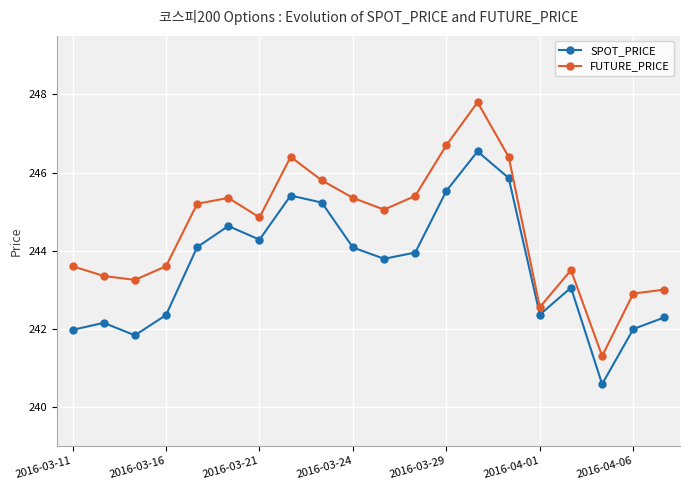

What is the greatest value displayed?

247.8